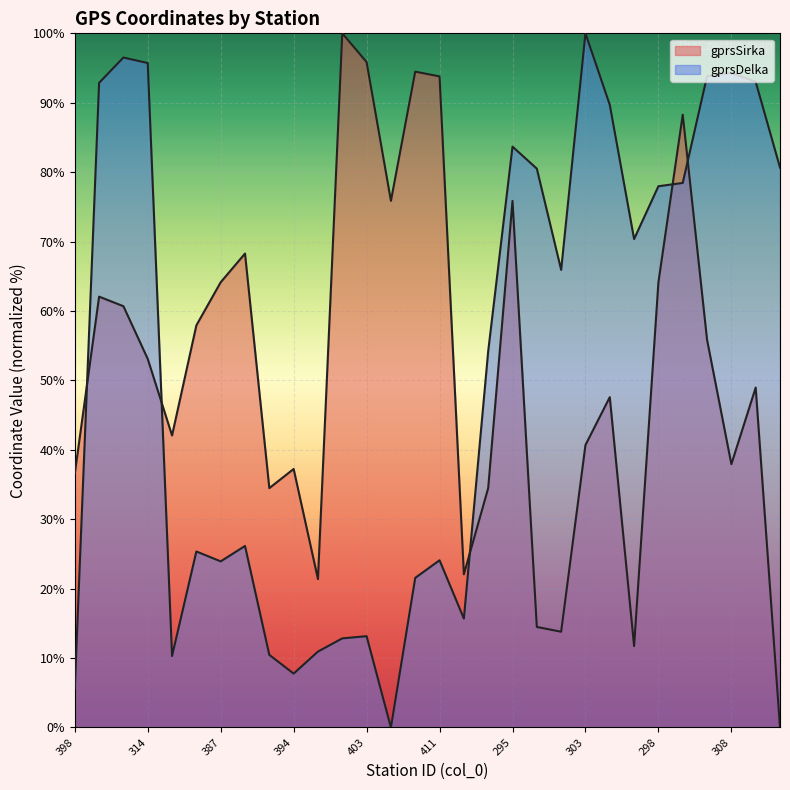

Rank the series at 406 from highest to lowest value.

gprsSirka, gprsDelka